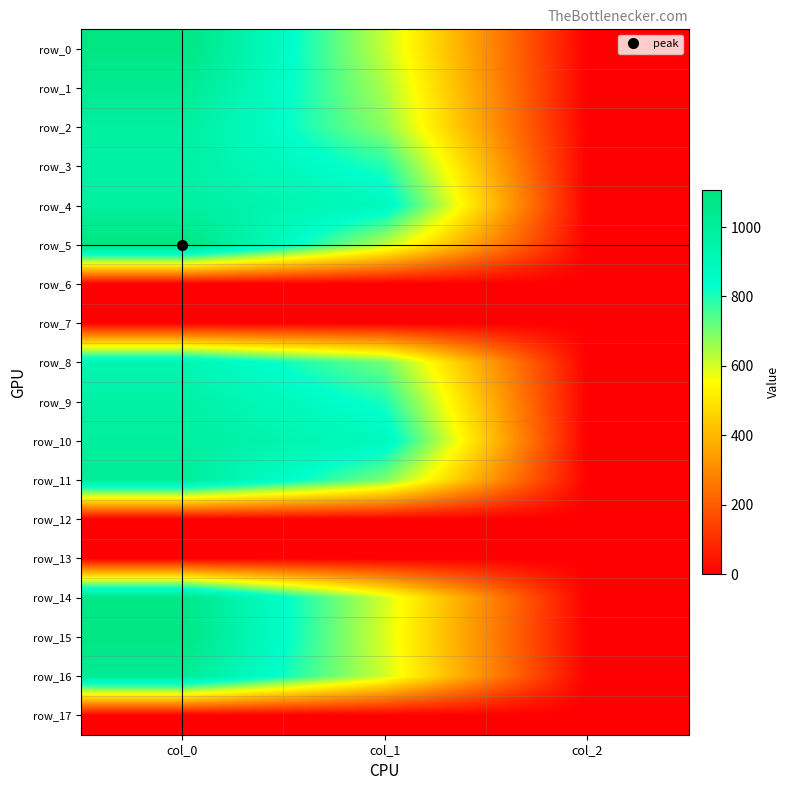

Reading right to left, what are all the values shown in this chart?

row_0: col_2=2.0	col_1=617.6	col_0=1096.7
row_1: col_2=2.0	col_1=648.0	col_0=1043.3
row_2: col_2=2.0	col_1=678.4	col_0=990.0
row_3: col_2=2.0	col_1=793.1	col_0=973.3
row_4: col_2=2.0	col_1=884.2	col_0=986.7
row_5: col_2=2.0	col_1=627.8	col_0=1106.7
row_6: col_2=0.0	col_1=0.0	col_0=0.0
row_7: col_2=0.0	col_1=0.0	col_0=0.0
row_8: col_2=2.0	col_1=708.8	col_0=923.3
row_9: col_2=2.0	col_1=803.2	col_0=973.3
row_10: col_2=2.0	col_1=884.2	col_0=993.3
row_11: col_2=2.0	col_1=695.2	col_0=1010.0
row_12: col_2=0.0	col_1=0.0	col_0=0.0
row_13: col_2=0.0	col_1=0.0	col_0=0.0
row_14: col_2=2.0	col_1=604.1	col_0=1080.0
row_15: col_2=2.0	col_1=594.0	col_0=1093.3
row_16: col_2=2.0	col_1=607.5	col_0=1026.7
row_17: col_2=0.0	col_1=0.0	col_0=0.0